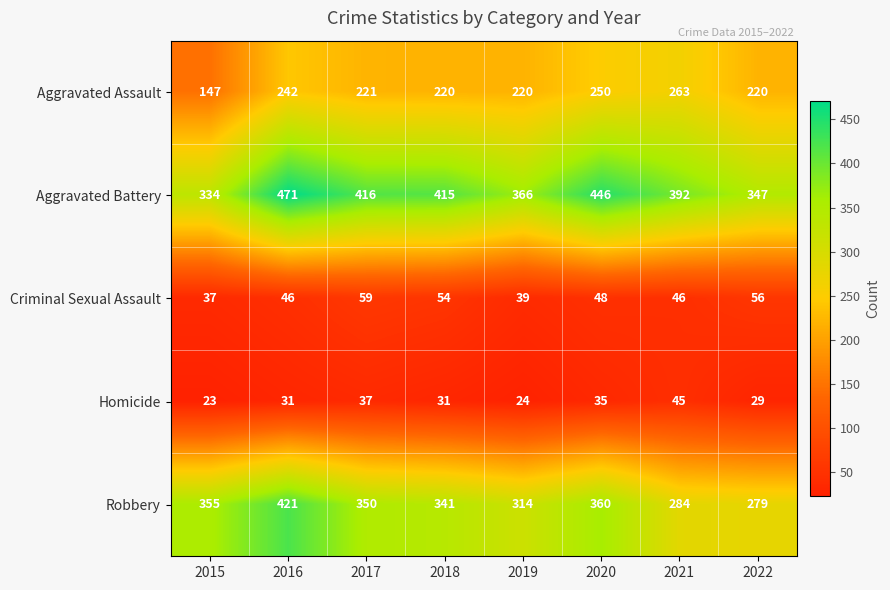

How many series are shown in this chart?

5